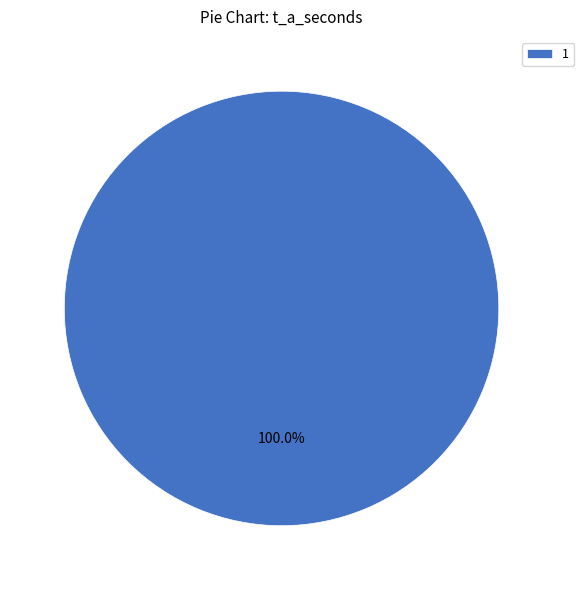

Which category accounts for the majority?

1